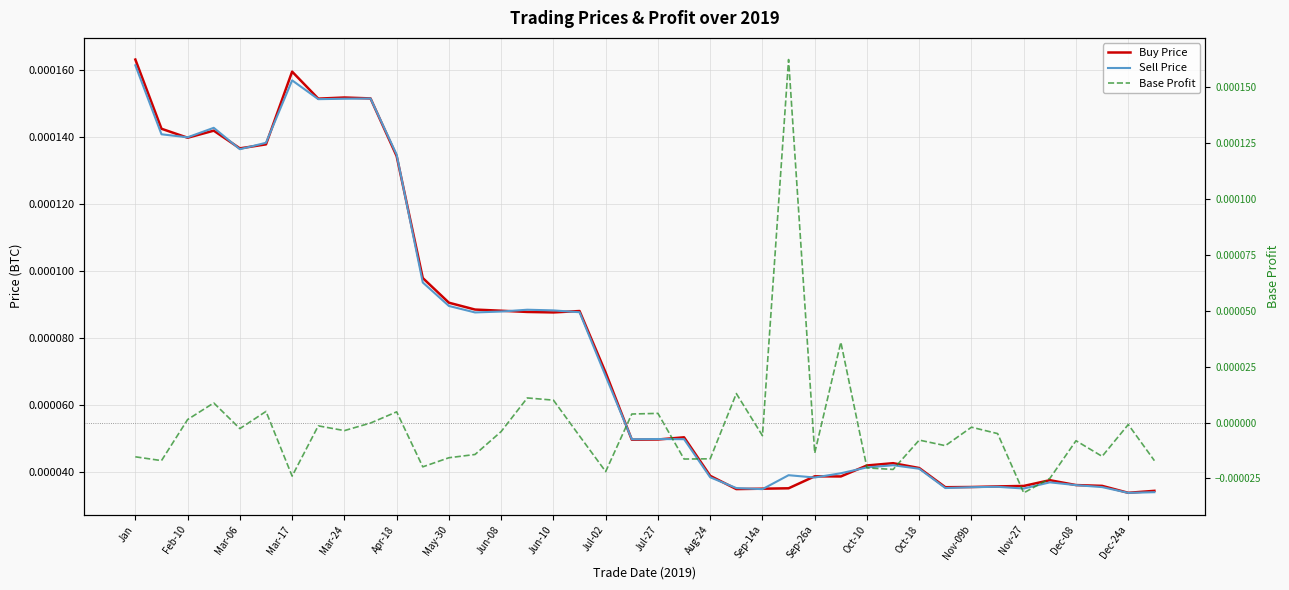

The value of Buy Price at Oct-10 is 0.0. True or false?

True